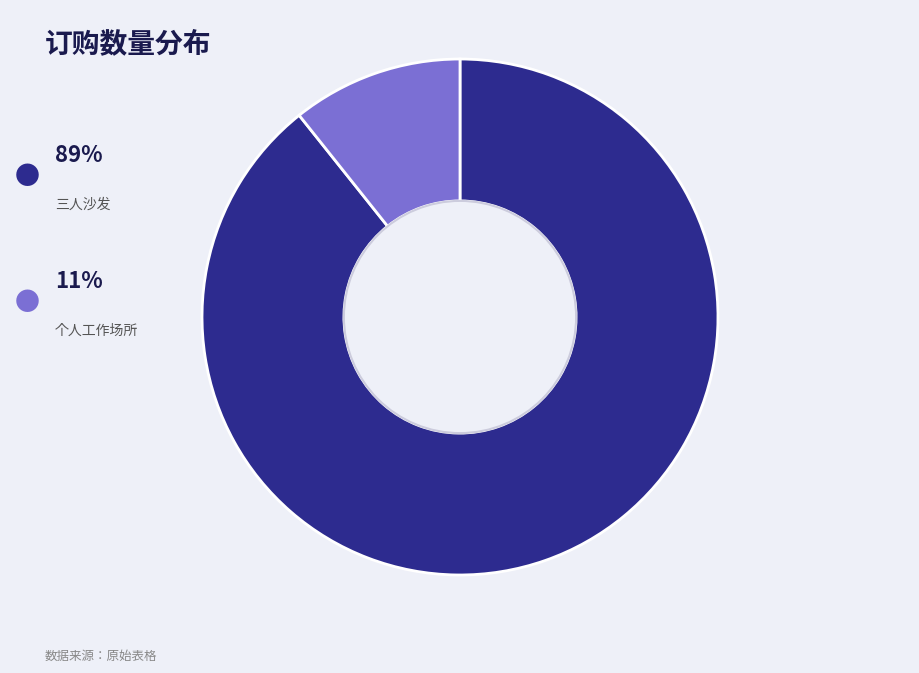

How many slices are in this pie chart?

2